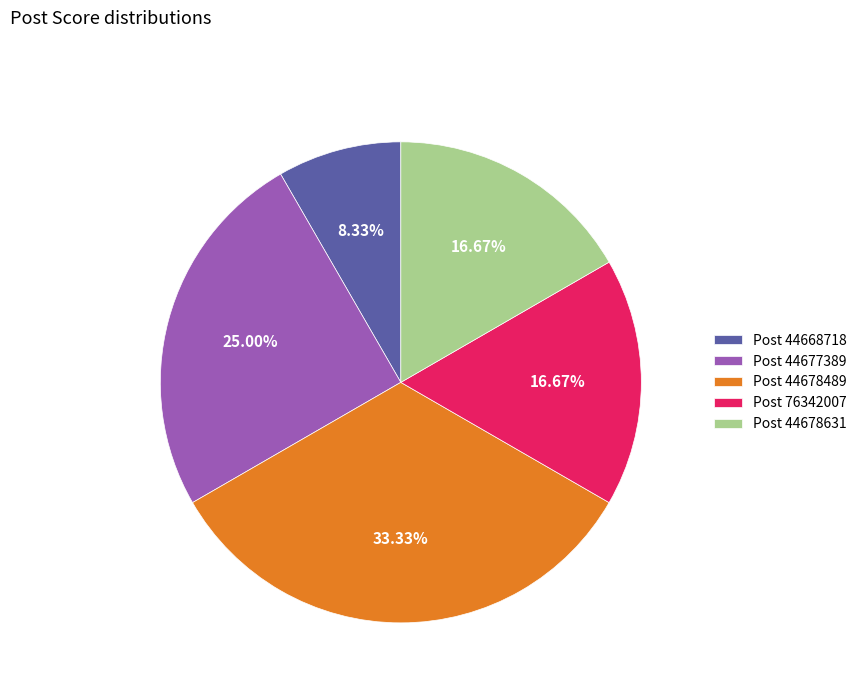

Count the number of slices in the pie.

5